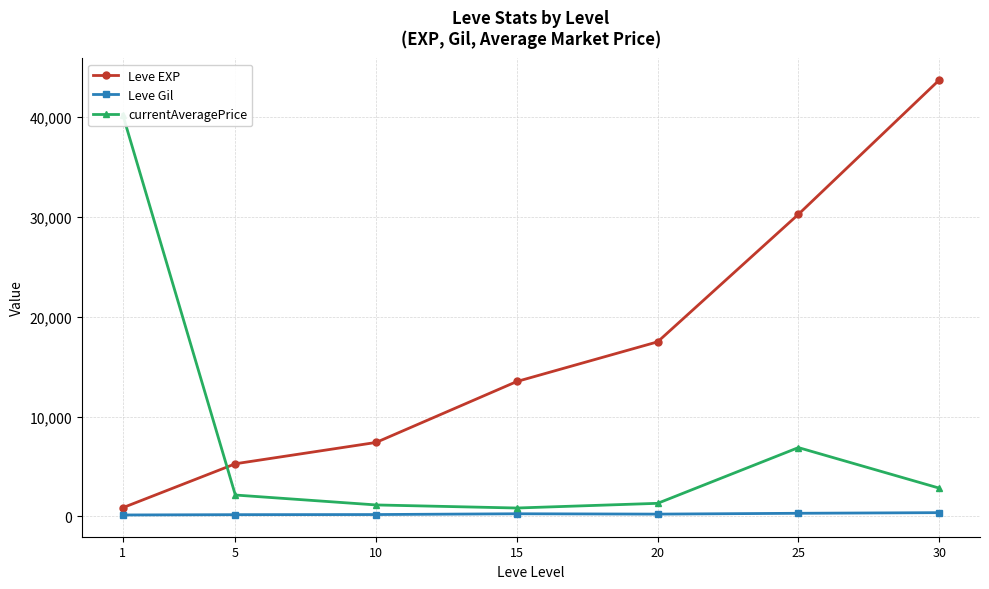

What is the difference between the currentAveragePrice values at 5 and 10?

994.2